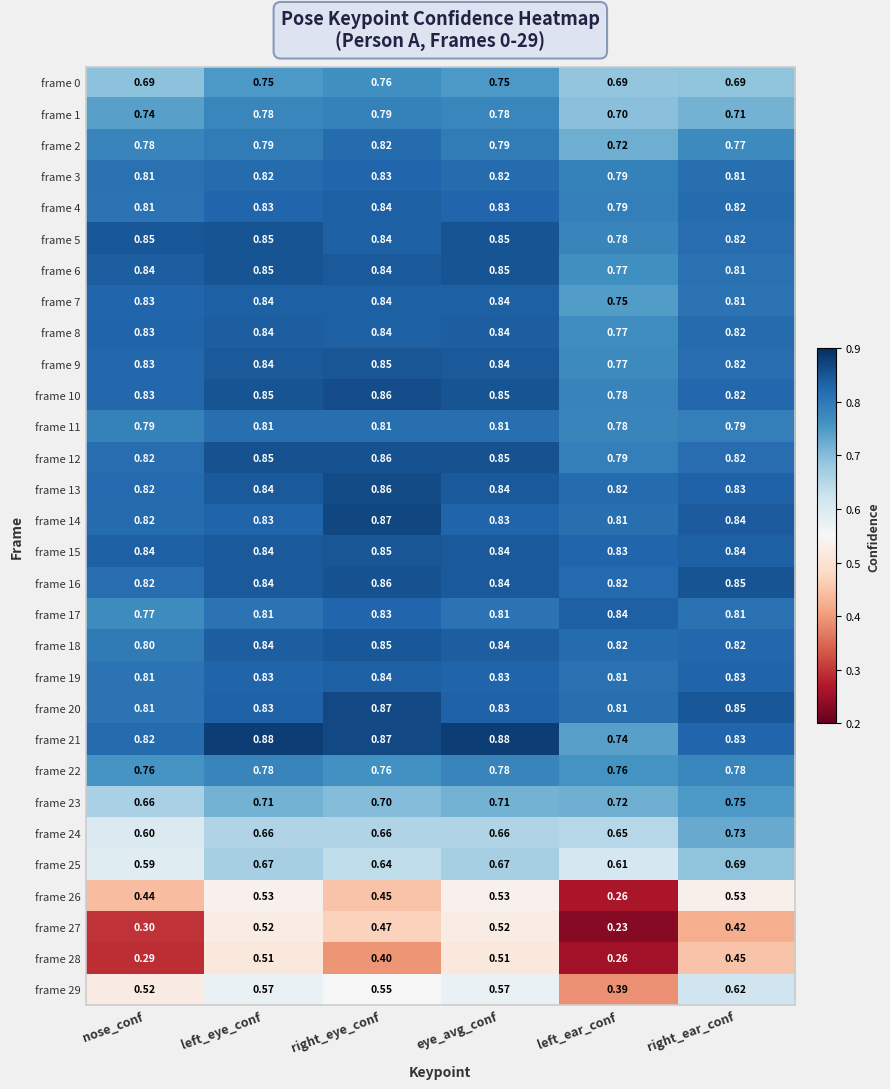

Which series has the largest total across all categories?

frame 15